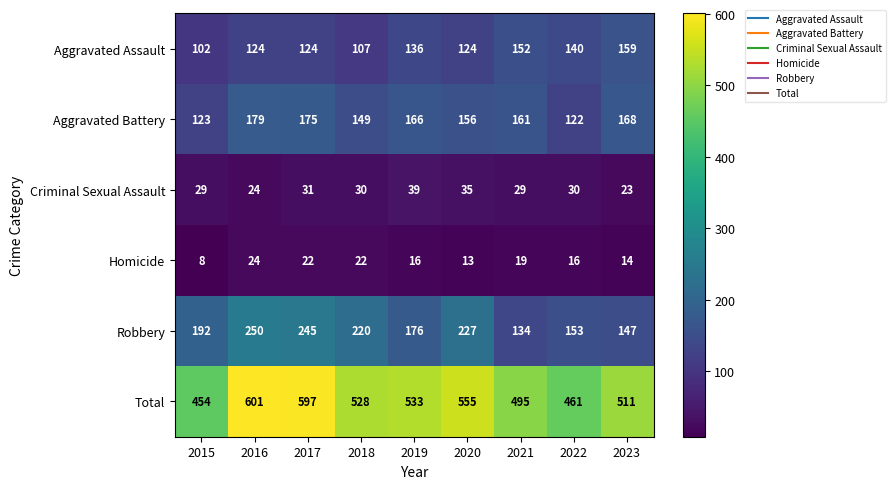

At which label does Homicide reach its minimum?

2015